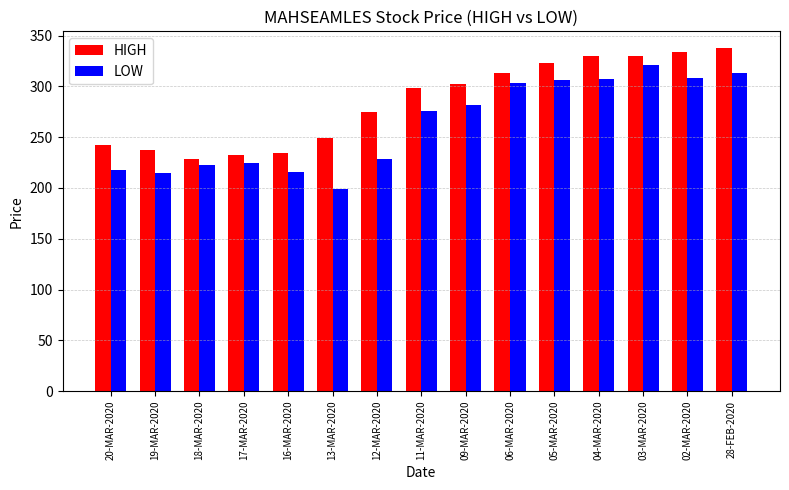

What is the lowest value of the LOW series?

199.0